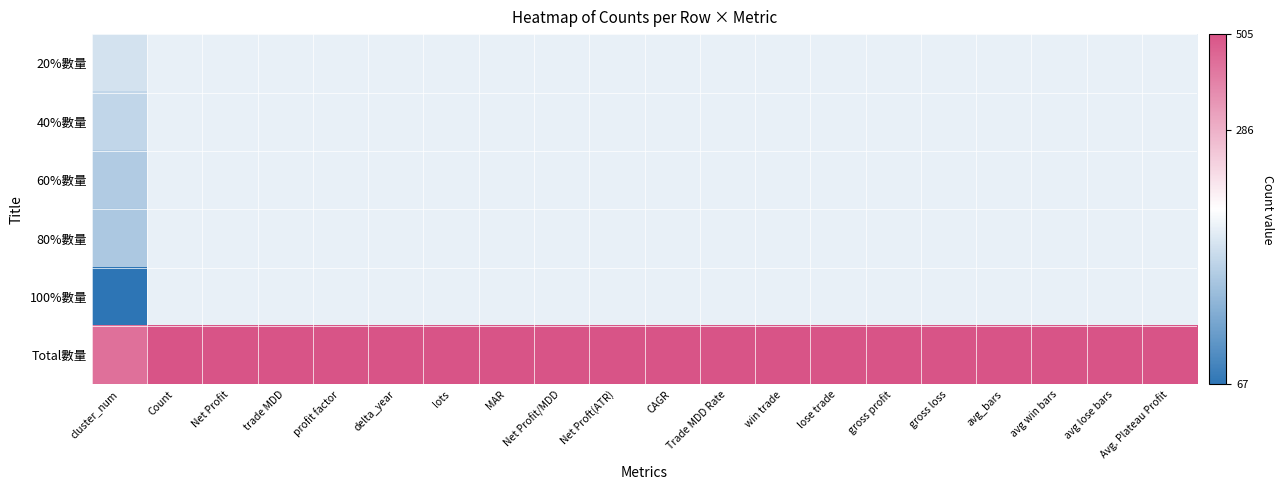

Reading right to left, transcribe all the data shown in this chart.

20%數量: Avg. Plateau Profit=101	avg lose bars=101	avg win bars=101	avg_bars=101	gross loss=101	gross profit=101	lose trade=101	win trade=101	Trade MDD Rate=101	CAGR=101	Net Proft(ATR)=101	Net Profit/MDD=101	MAR=101	lots=101	delta_year=101	profit factor=101	trade MDD=101	Net Profit=101	Count=101	cluster_num=97
40%數量: Avg. Plateau Profit=101	avg lose bars=101	avg win bars=101	avg_bars=101	gross loss=101	gross profit=101	lose trade=101	win trade=101	Trade MDD Rate=101	CAGR=101	Net Proft(ATR)=101	Net Profit/MDD=101	MAR=101	lots=101	delta_year=101	profit factor=101	trade MDD=101	Net Profit=101	Count=101	cluster_num=94
60%數量: Avg. Plateau Profit=101	avg lose bars=101	avg win bars=101	avg_bars=101	gross loss=101	gross profit=101	lose trade=101	win trade=101	Trade MDD Rate=101	CAGR=101	Net Proft(ATR)=101	Net Profit/MDD=101	MAR=101	lots=101	delta_year=101	profit factor=101	trade MDD=101	Net Profit=101	Count=101	cluster_num=91
80%數量: Avg. Plateau Profit=101	avg lose bars=101	avg win bars=101	avg_bars=101	gross loss=101	gross profit=101	lose trade=101	win trade=101	Trade MDD Rate=101	CAGR=101	Net Proft(ATR)=101	Net Profit/MDD=101	MAR=101	lots=101	delta_year=101	profit factor=101	trade MDD=101	Net Profit=101	Count=101	cluster_num=90
100%數量: Avg. Plateau Profit=101	avg lose bars=101	avg win bars=101	avg_bars=101	gross loss=101	gross profit=101	lose trade=101	win trade=101	Trade MDD Rate=101	CAGR=101	Net Proft(ATR)=101	Net Profit/MDD=101	MAR=101	lots=101	delta_year=101	profit factor=101	trade MDD=101	Net Profit=101	Count=101	cluster_num=67
Total數量: Avg. Plateau Profit=505	avg lose bars=505	avg win bars=505	avg_bars=505	gross loss=505	gross profit=505	lose trade=505	win trade=505	Trade MDD Rate=505	CAGR=505	Net Proft(ATR)=505	Net Profit/MDD=505	MAR=505	lots=505	delta_year=505	profit factor=505	trade MDD=505	Net Profit=505	Count=505	cluster_num=439